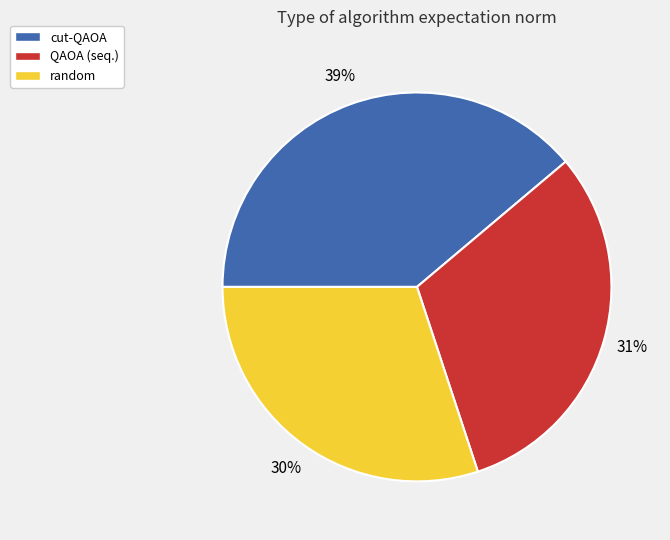

What is the largest slice in the pie chart?

cut-QAOA